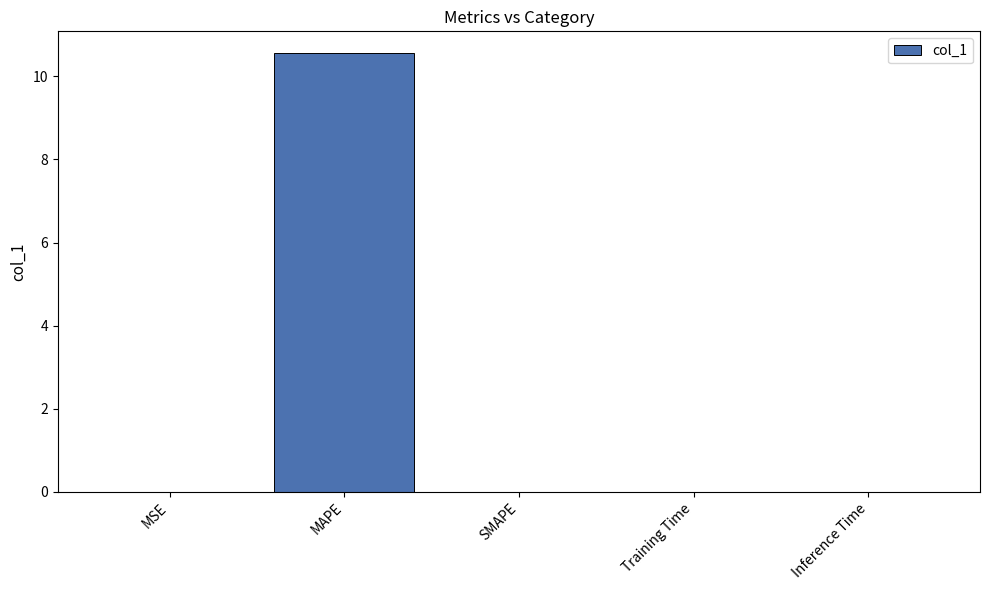

The value at Inference Time is 0.0. True or false?

True